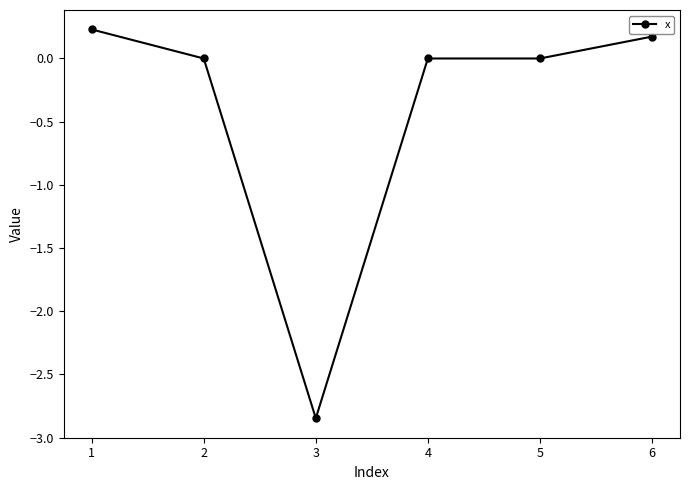

Is it true that the value at 6 is 0.2?

True